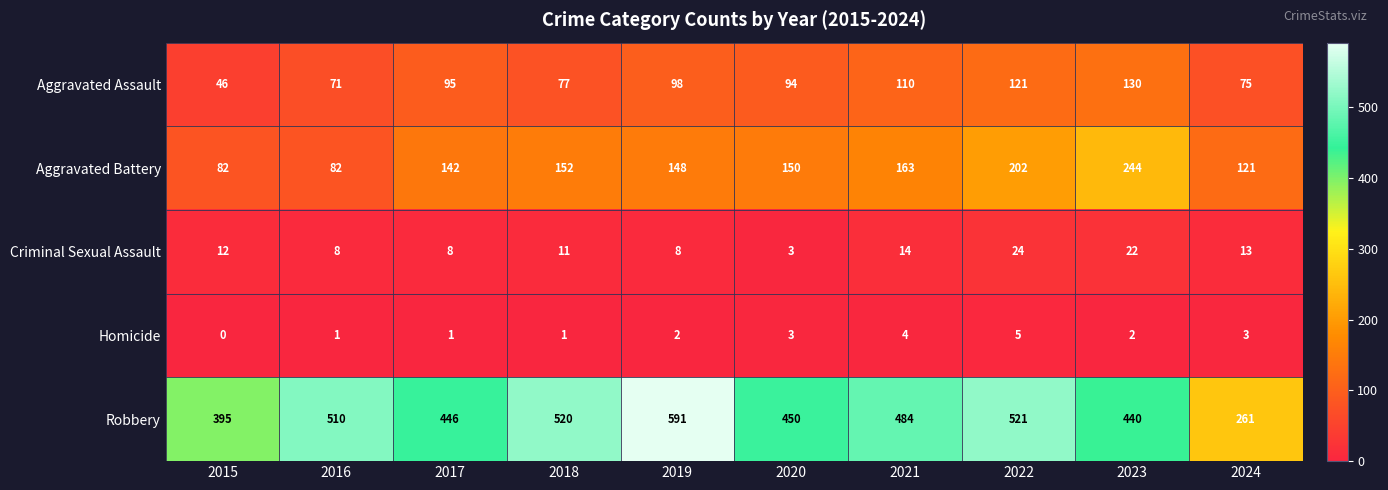

At which category is the sum across all series the highest?

2022